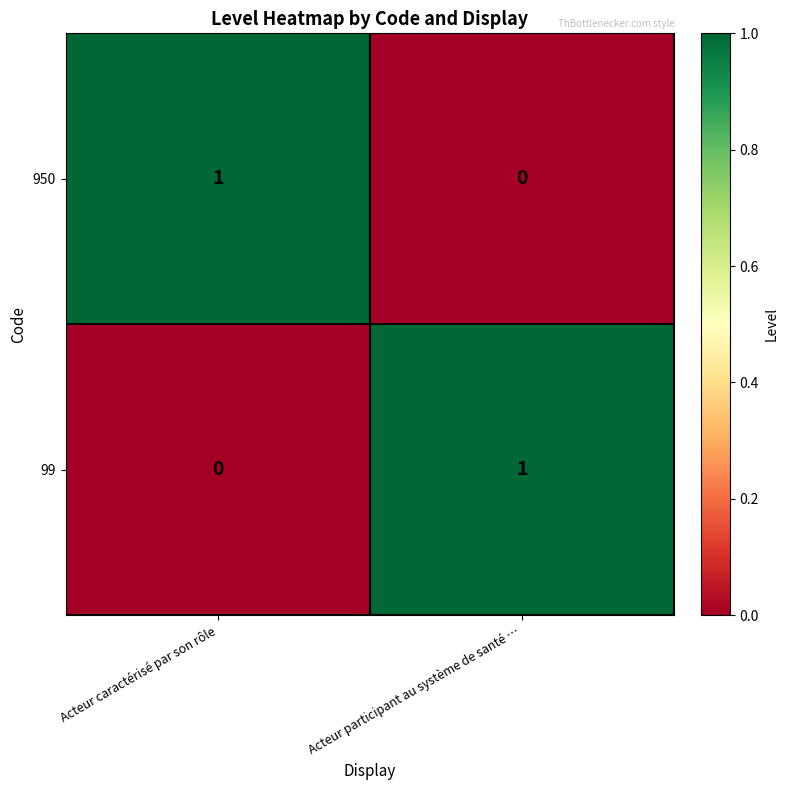

Reading right to left, list all the values displayed in this chart.

950: 0	1
99: 1	0